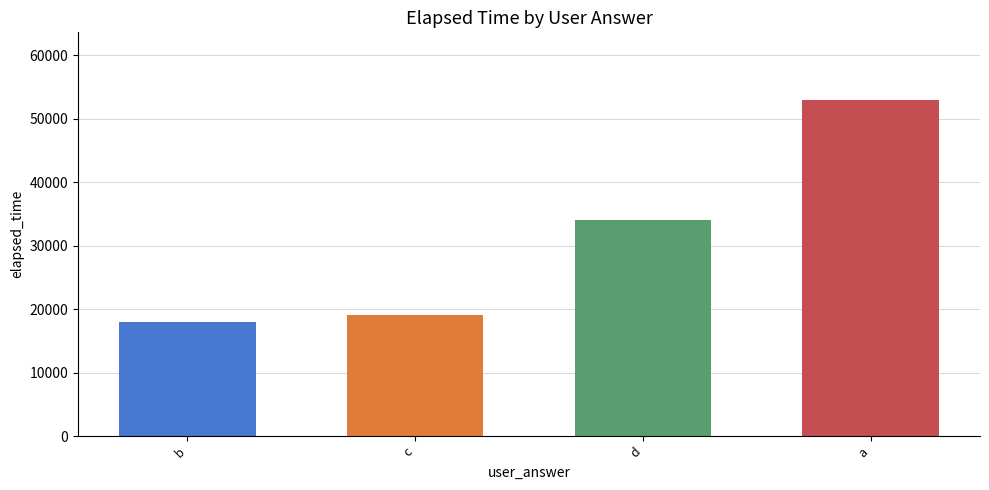

True or false: the data shows 18000 at b.

True